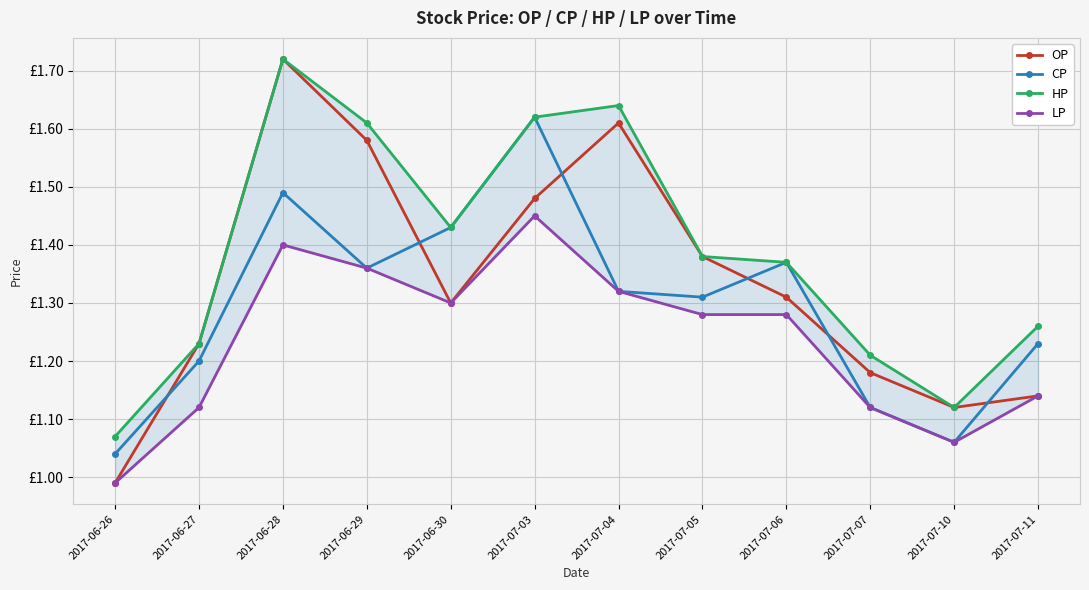

Rank the series at 2017-07-11 from highest to lowest value.

HP, CP, OP, LP